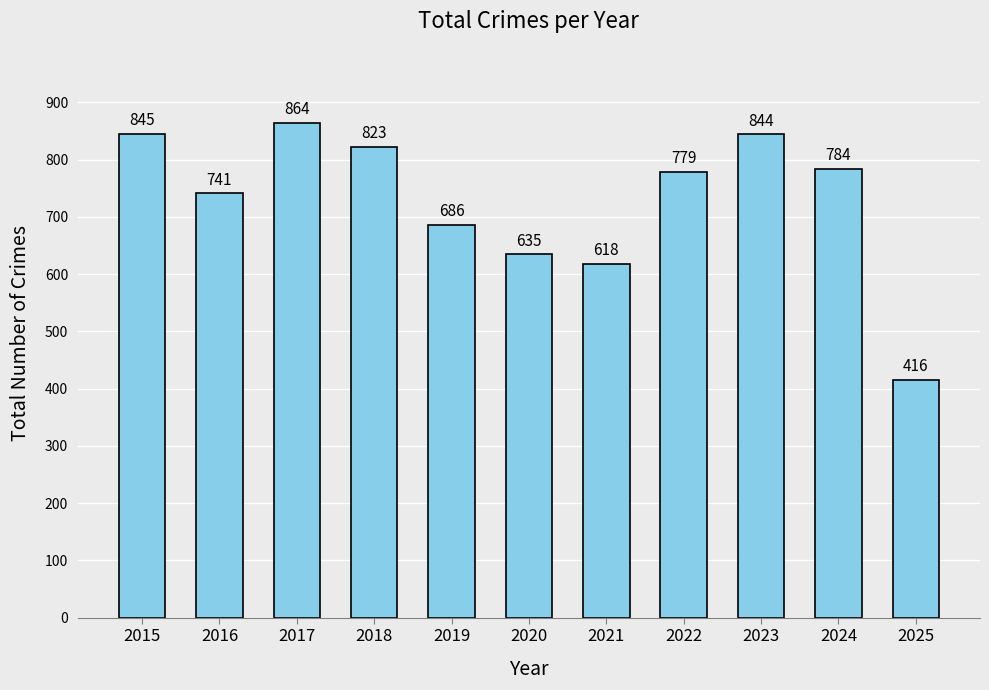

Approximately how many times larger is the value at 2015 compared to 2019?

1.2